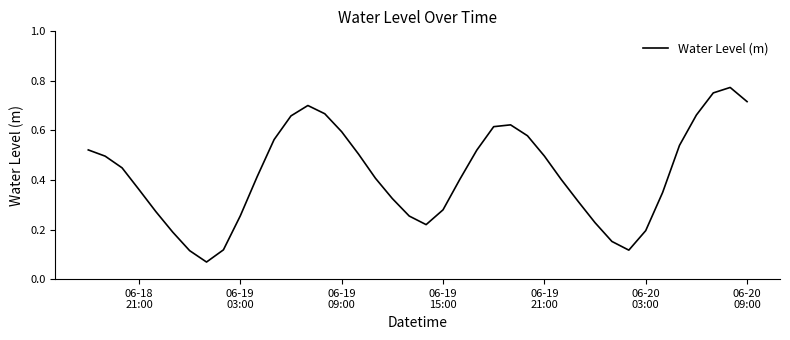

Is this an area chart (filled region under the line)?

No